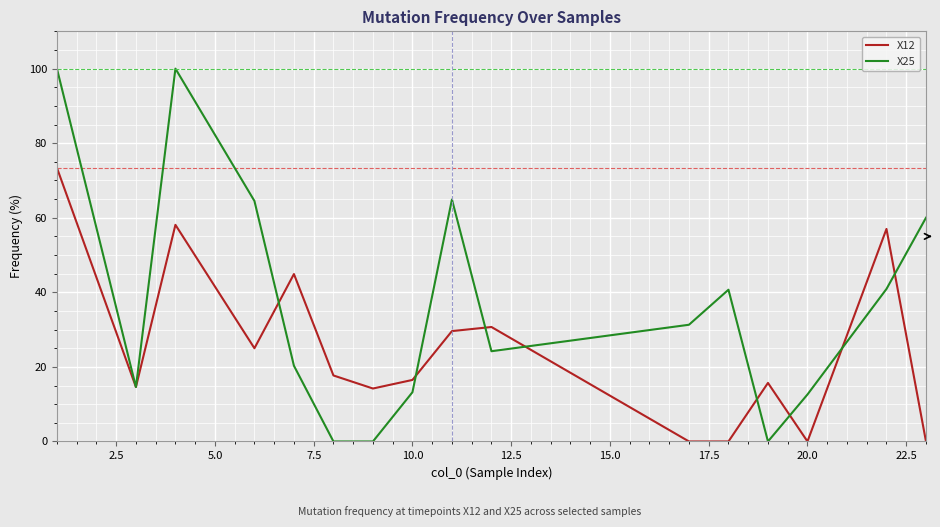

Which series has the widest spread of values?

X25